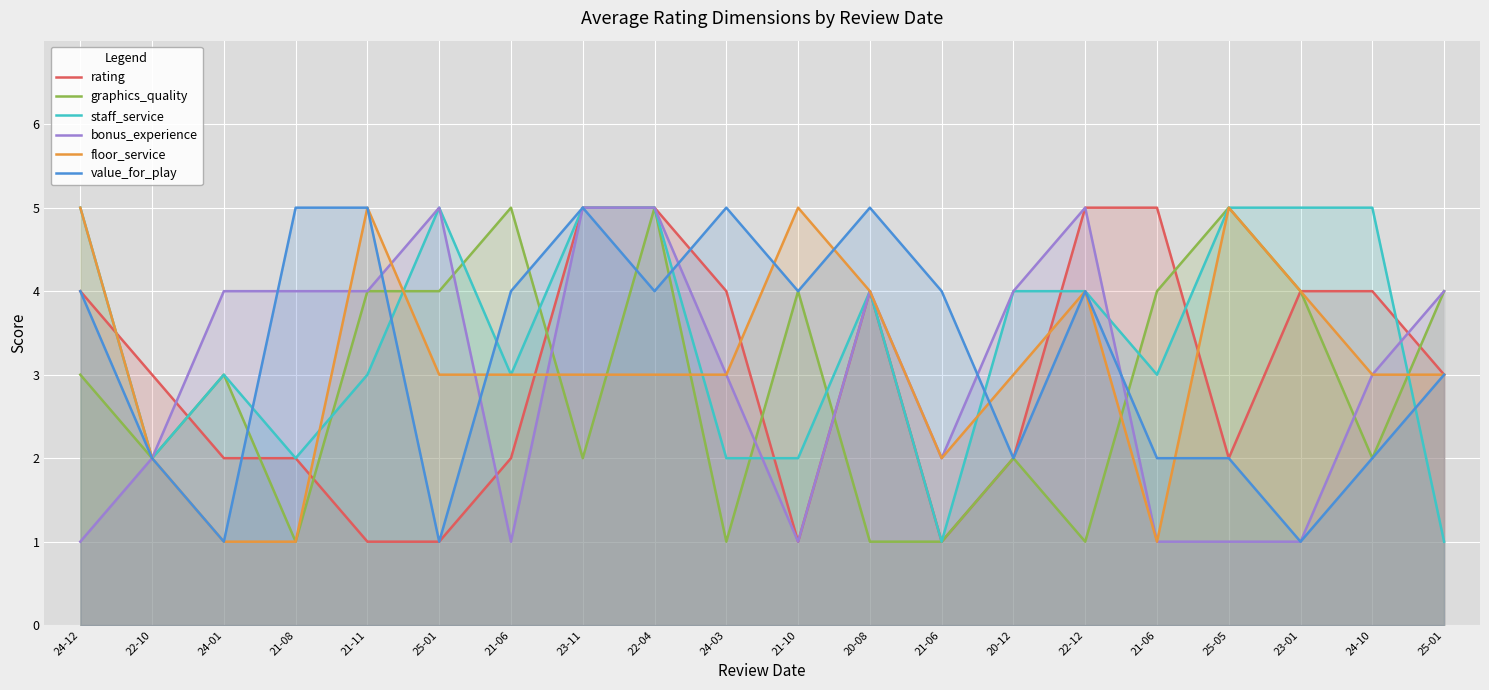

The graphics_quality series shows 5 at 25-05. True or false?

True